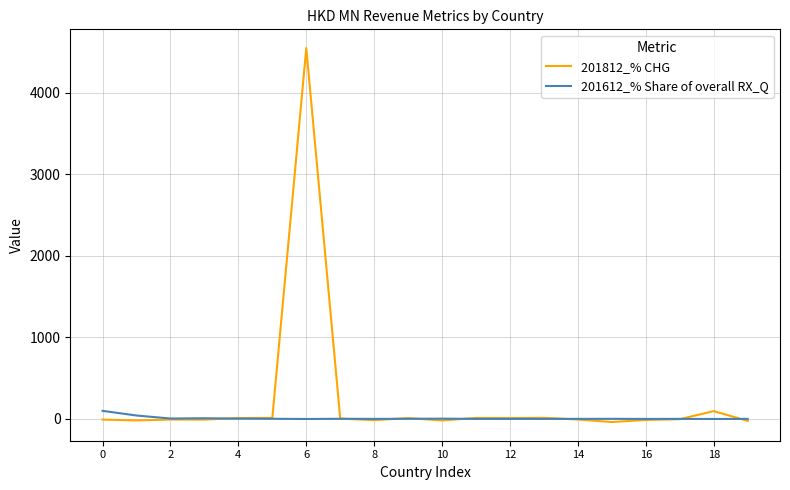

Which series has the largest total across all categories?

201812_% CHG